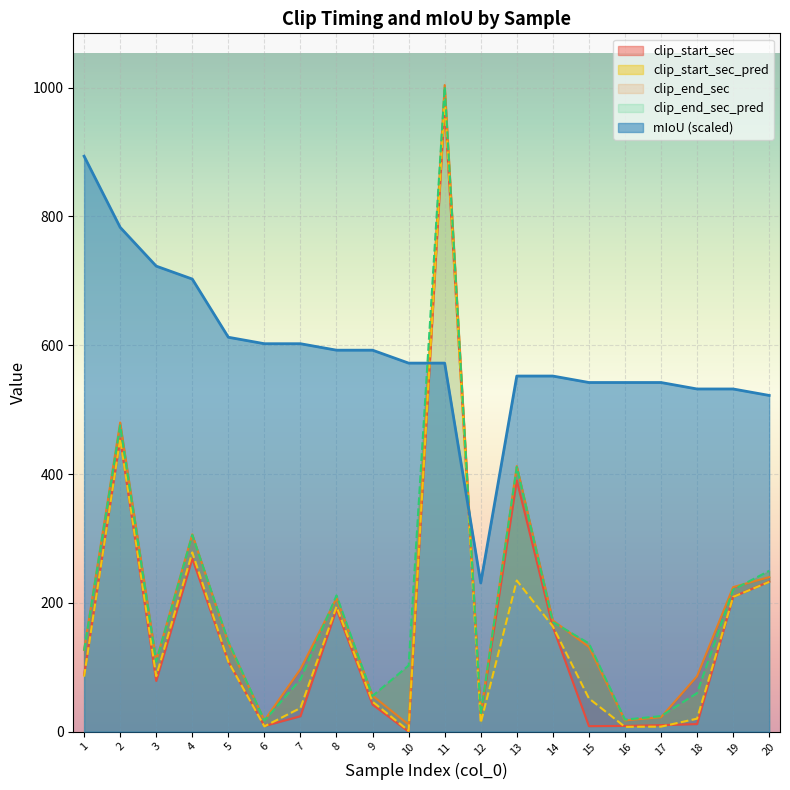

What is the sum of the clip_start_sec_pred values at 11 and 4?

1258.9